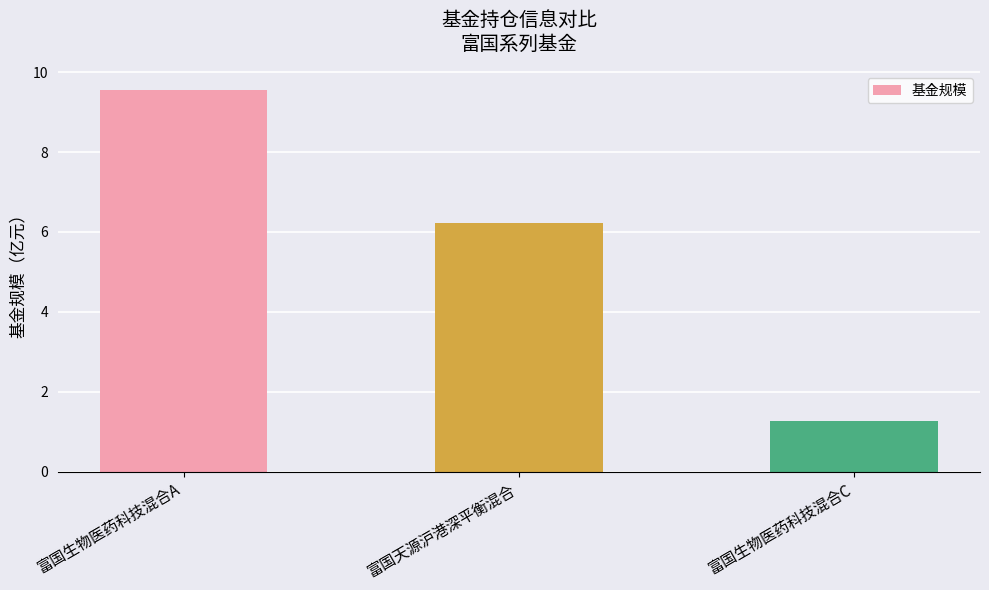

How many bars are there in total?

3